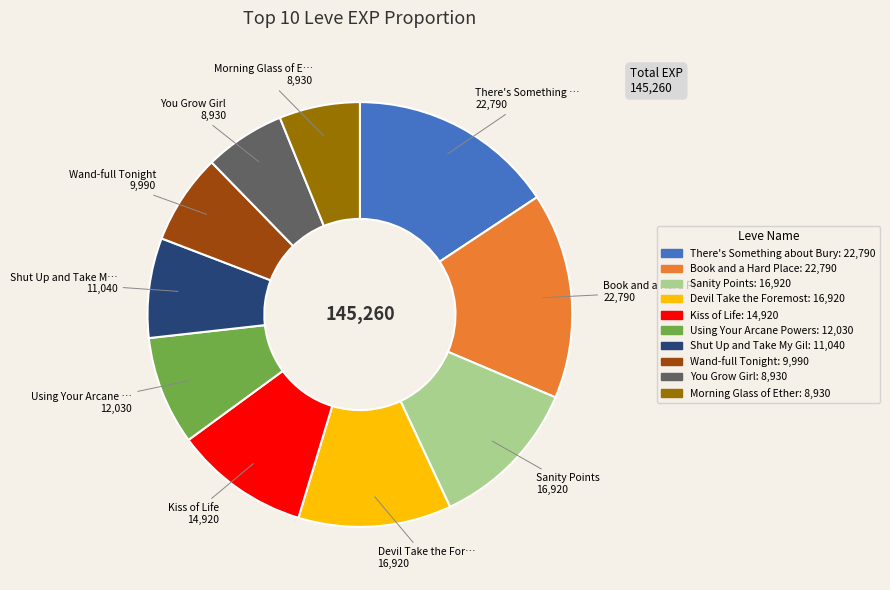

Is there any slice that represents more than half of the pie?

No